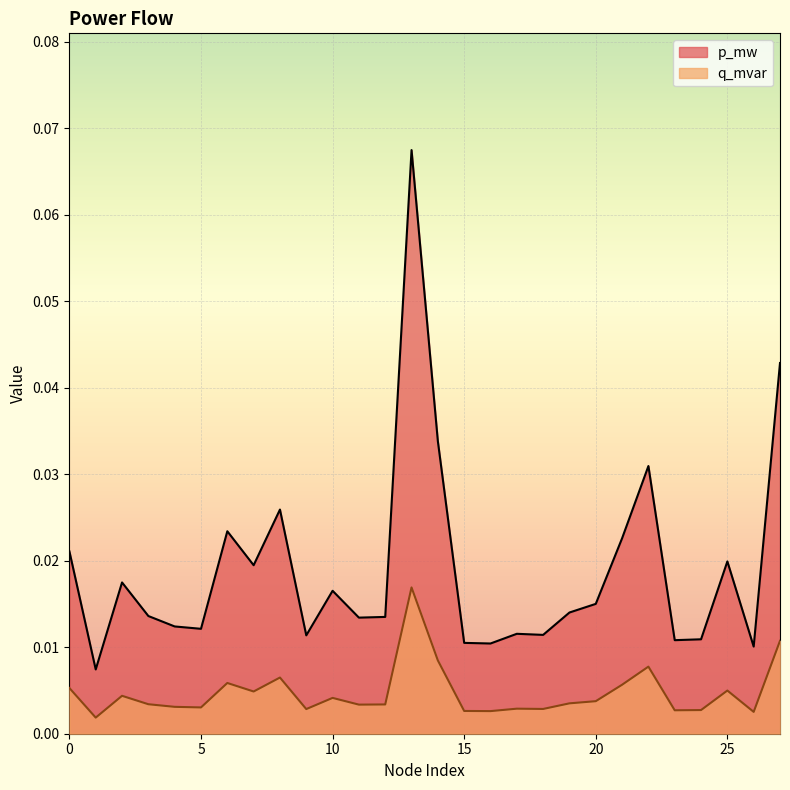

True or false: p_mw and q_mvar cross at least once.

False